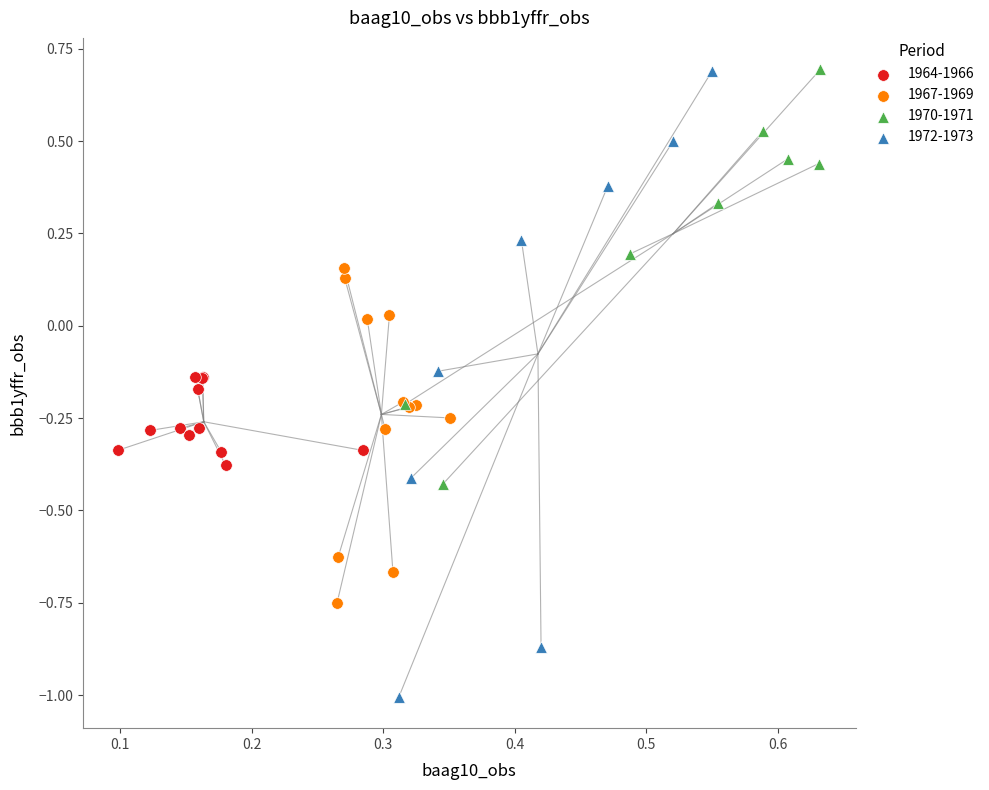

What are all the series names shown in the legend?

1964-1966, 1967-1969, 1970-1971, 1972-1973